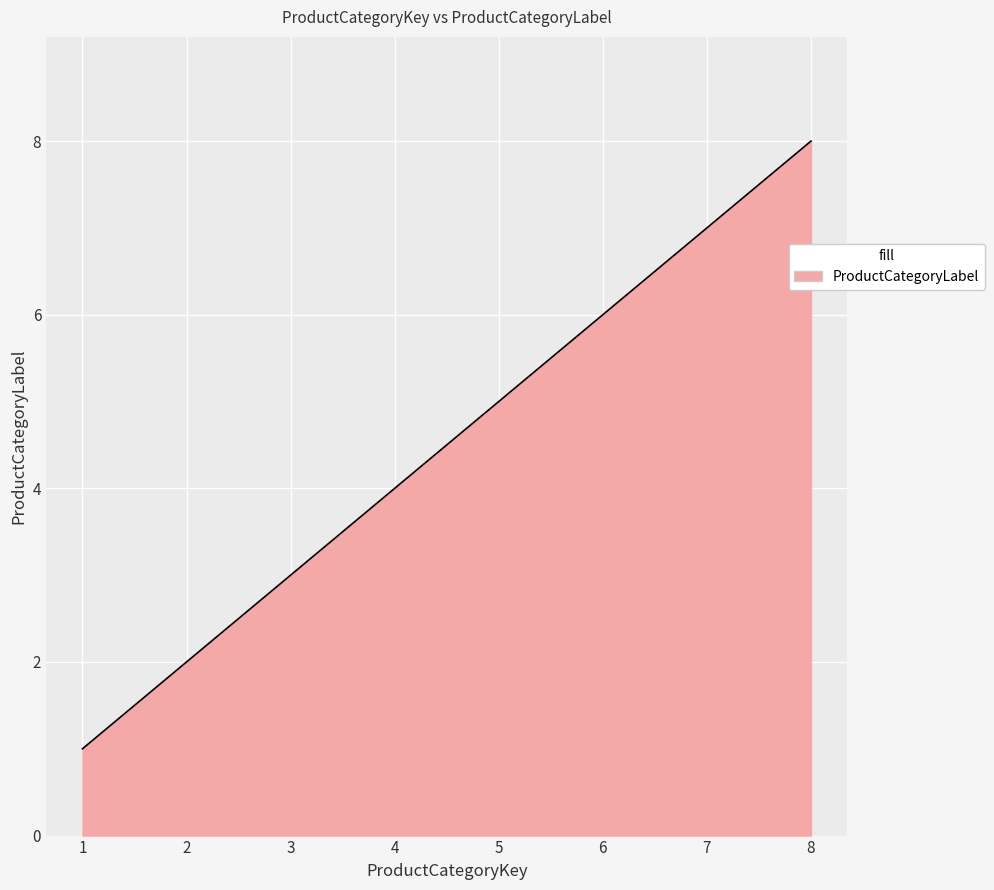

How many values are below 5?

4